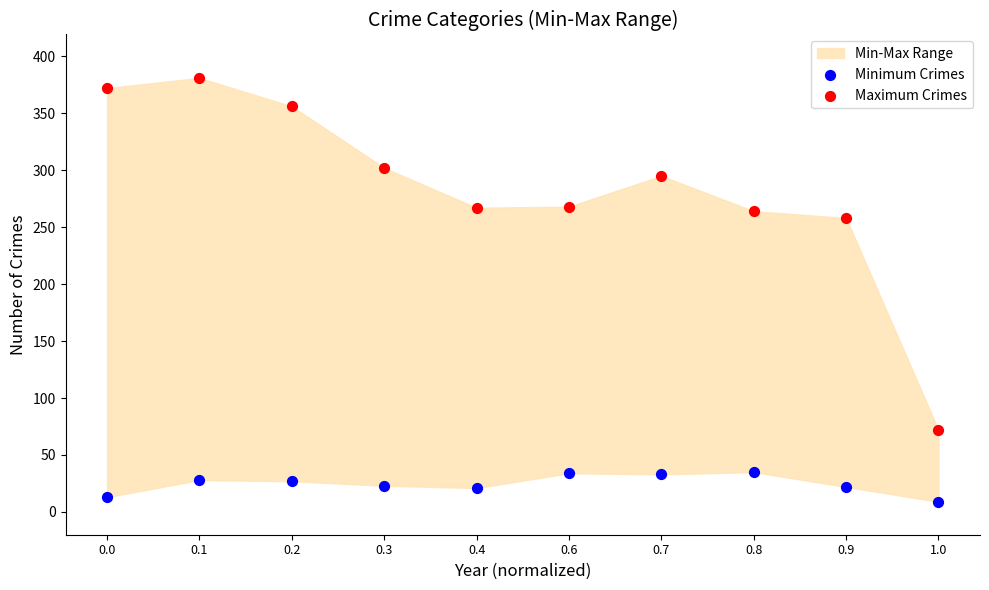

Across all series, what Y value is closest to 195?

258